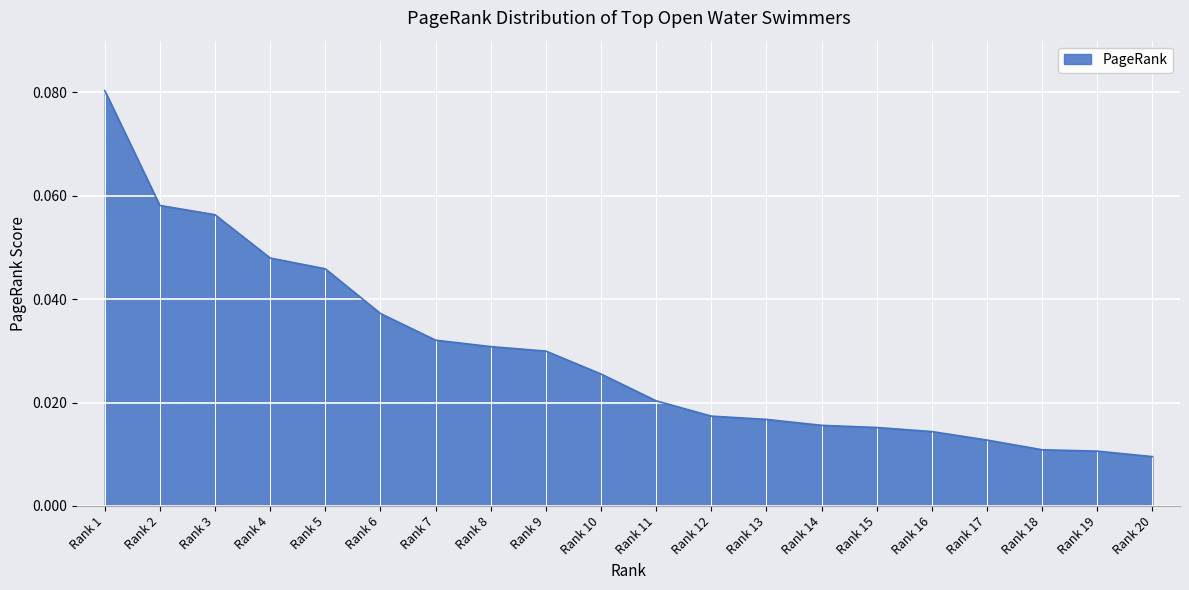

Which category has the lowest value across all series?

Rank 20